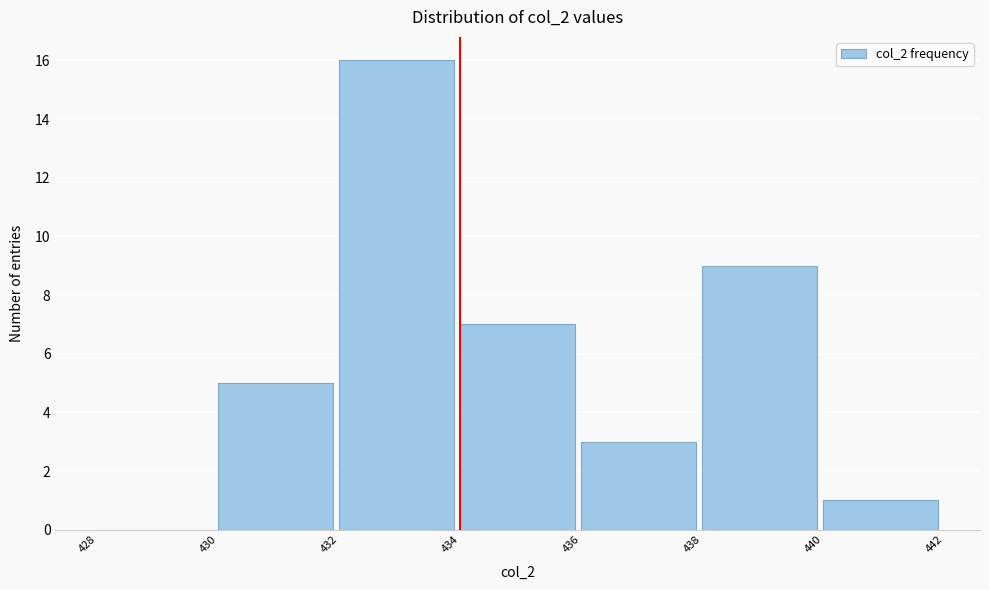

Over which range of the x-axis is the bar tallest?

432 to 434